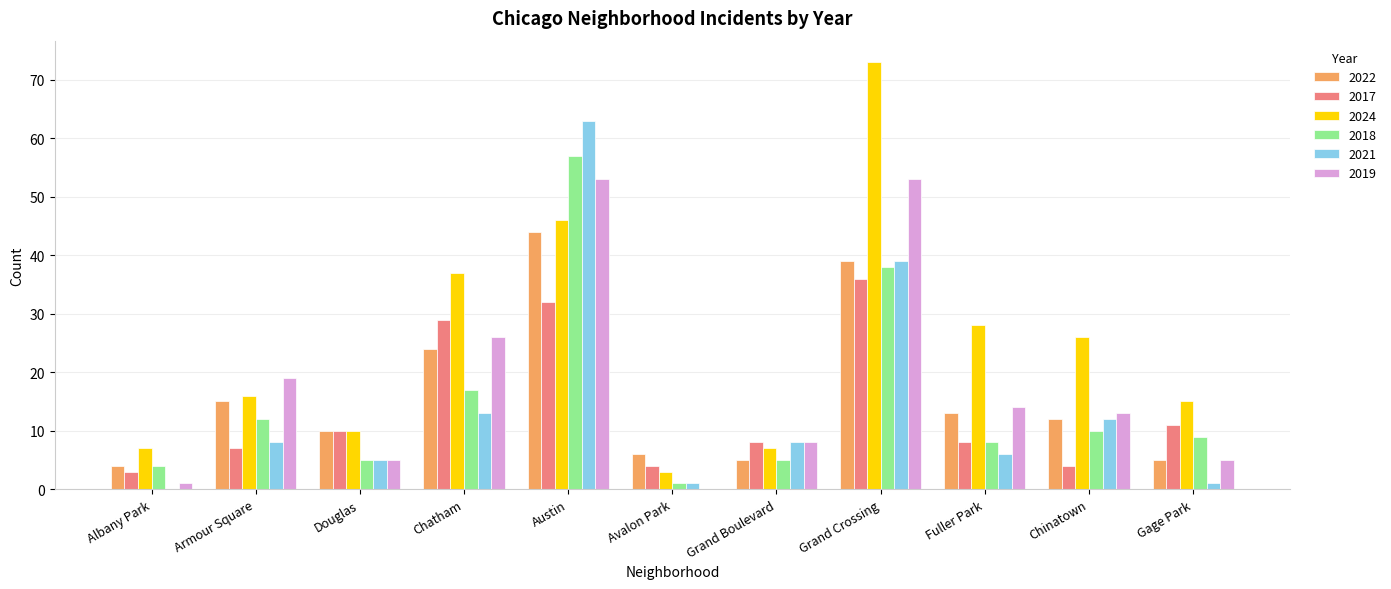

How many categories are shown in the chart?

11